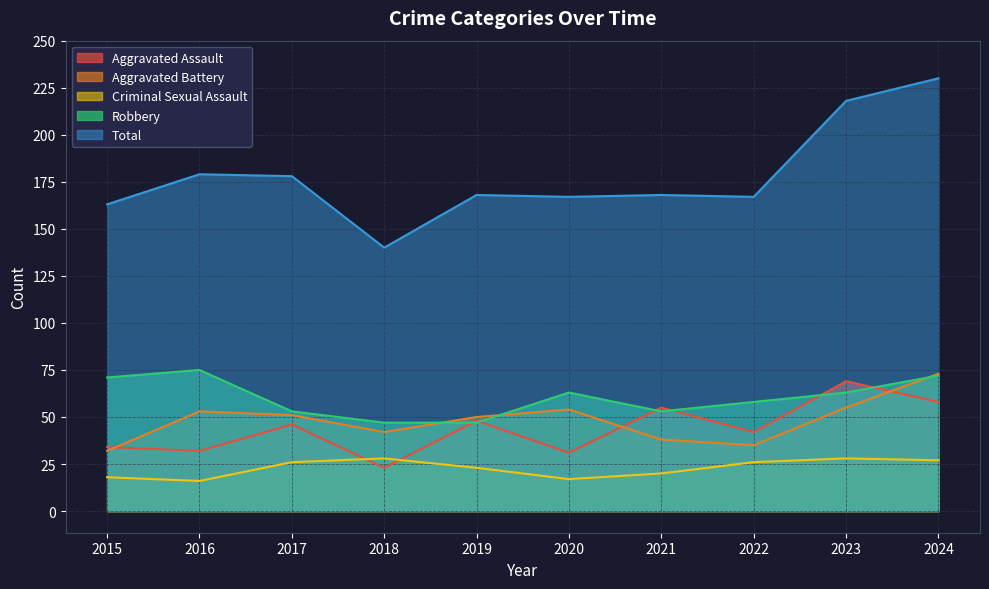

Is it true that Aggravated Battery equals 35 at 2022?

True